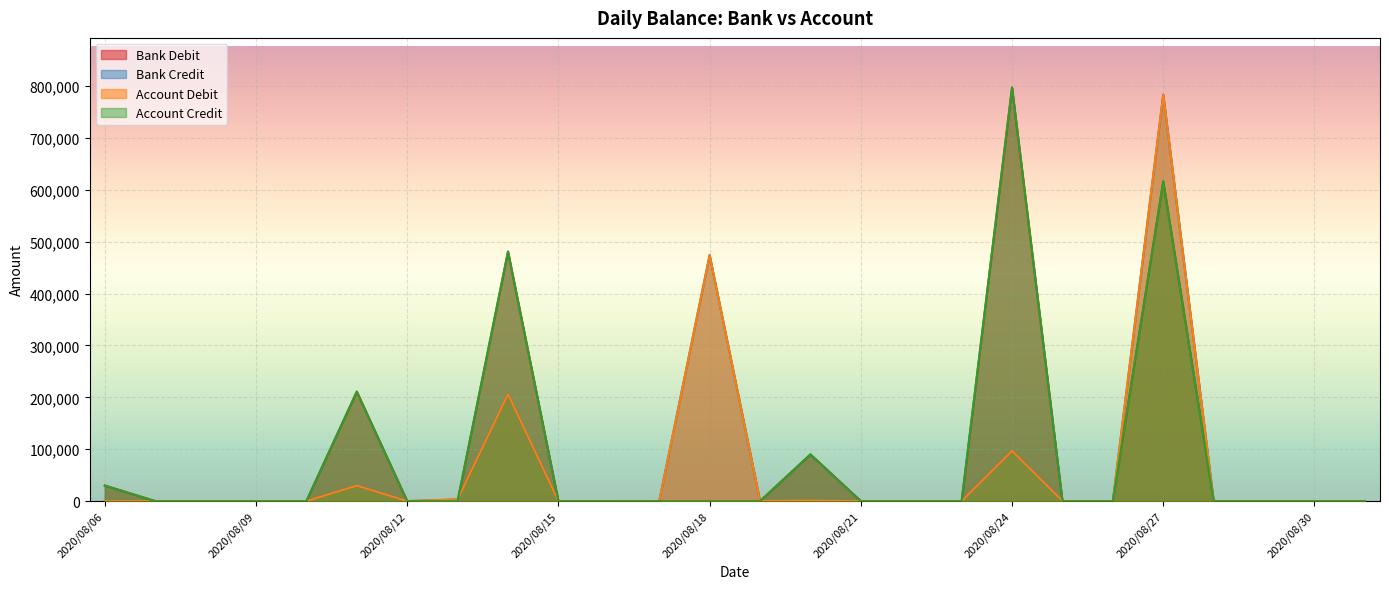

True or false: Account Debit and Bank Credit cross at least once.

False